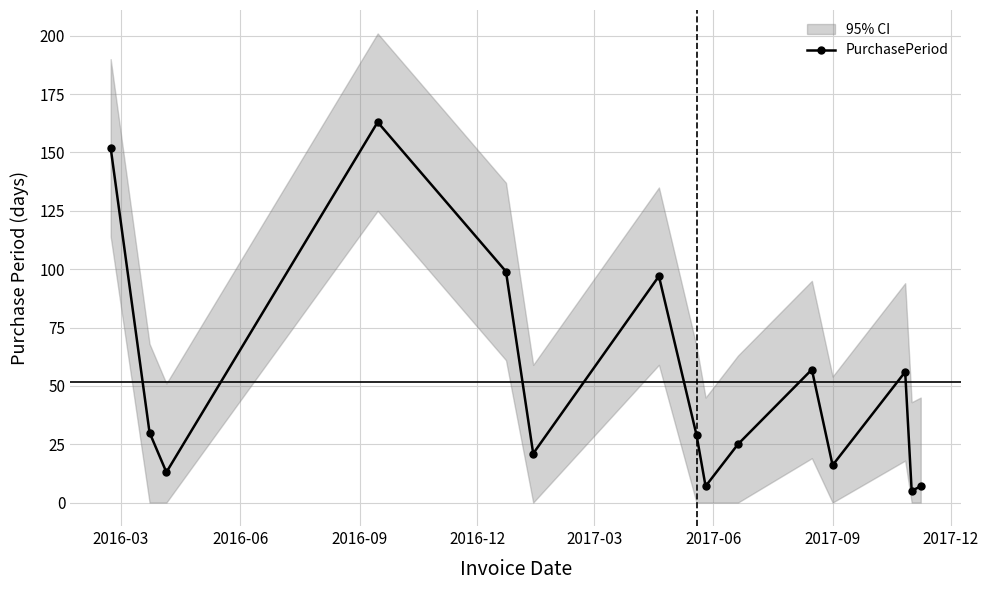

How many lines are shown in the chart?

1